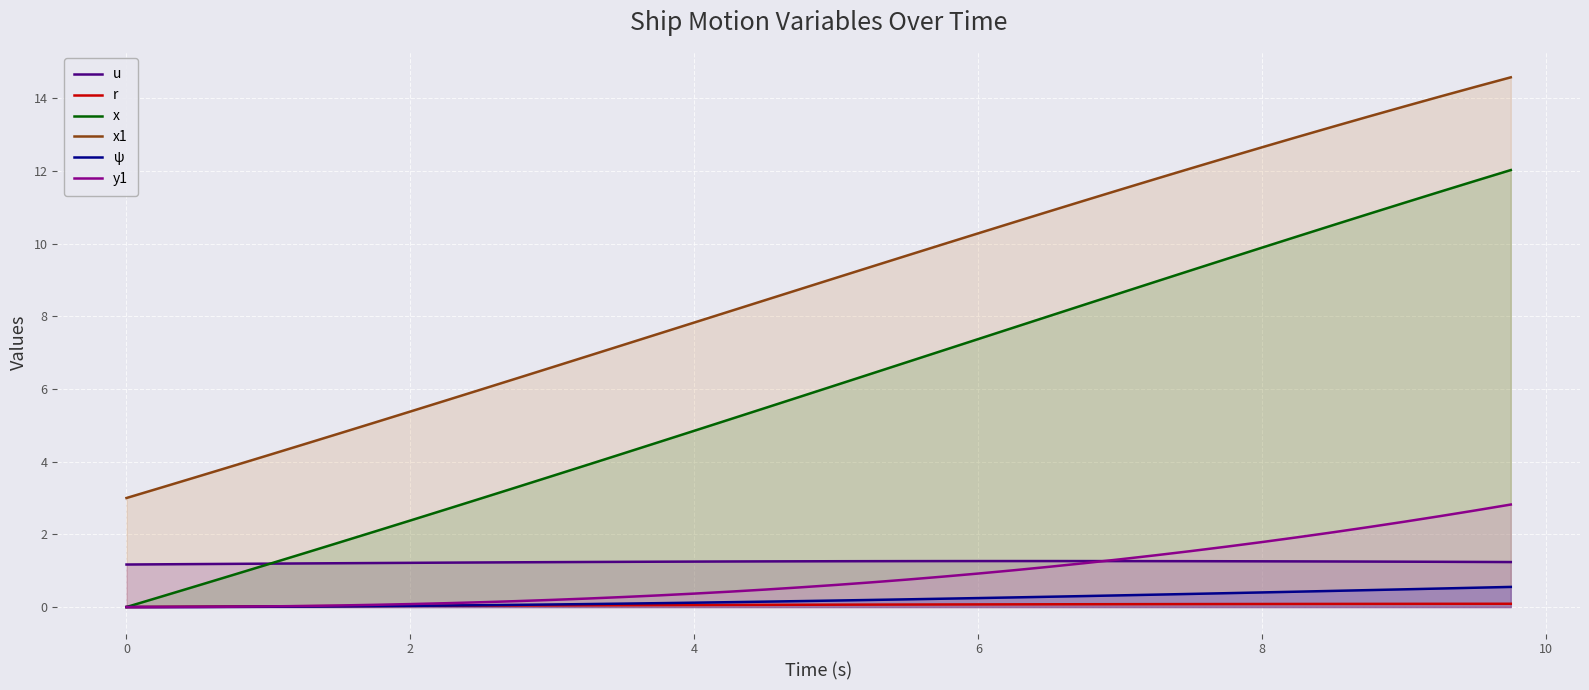

True or false: x and ψ intersect in this chart.

False